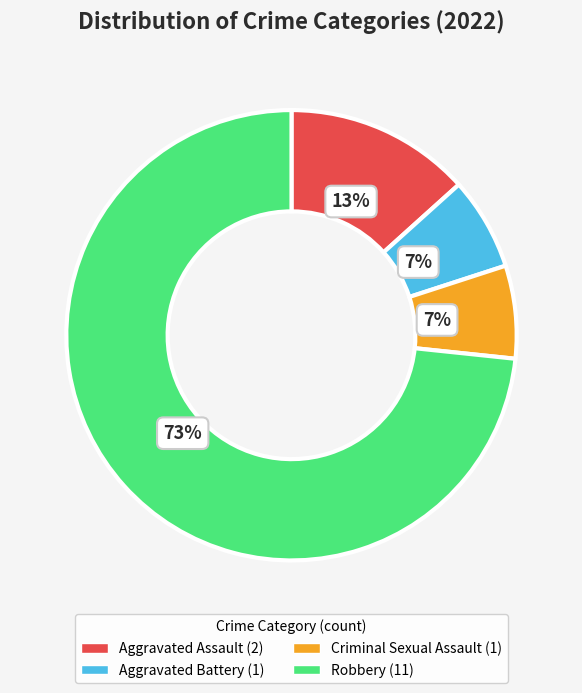

Which has a higher value, Robbery or Criminal Sexual Assault?

Robbery